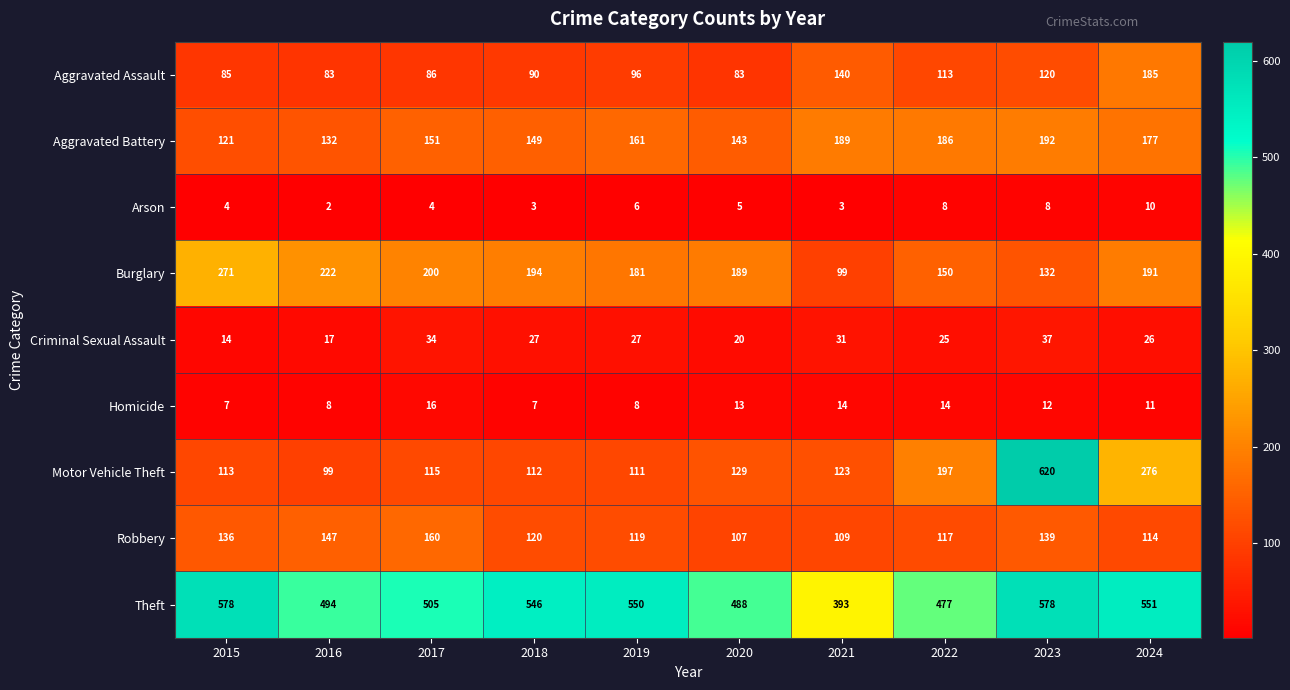

At how many categories does at least one series exceed 256?

10